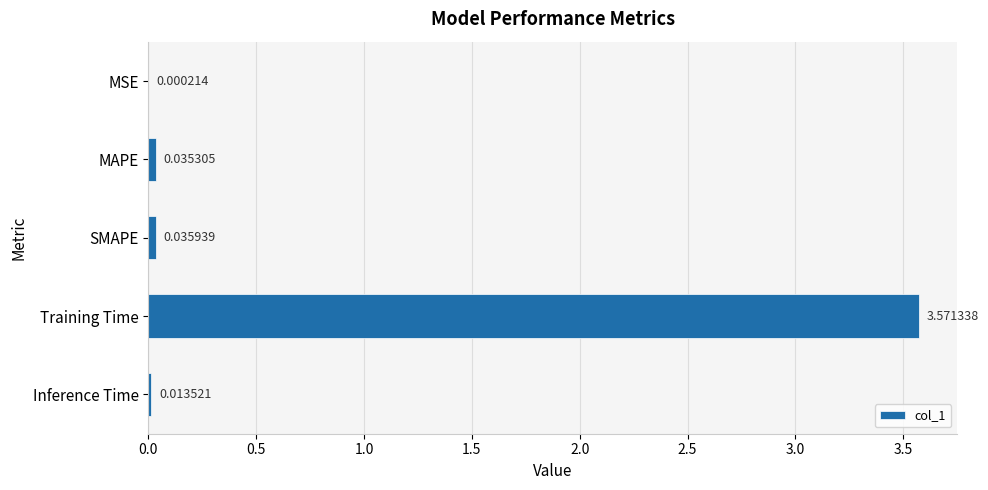

At which label is the value closest to 1?

SMAPE